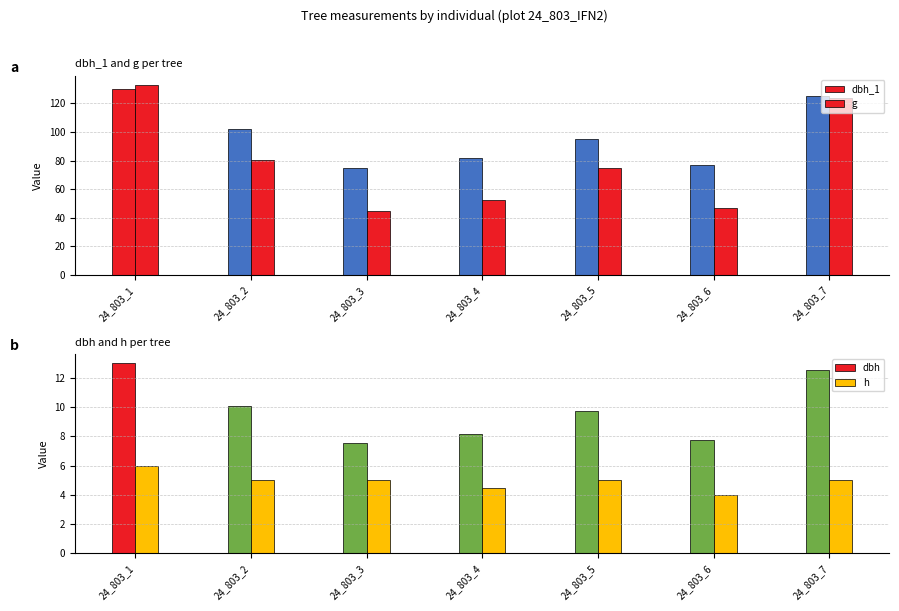

Is it true that h equals 5.0 at 24_803_7?

True